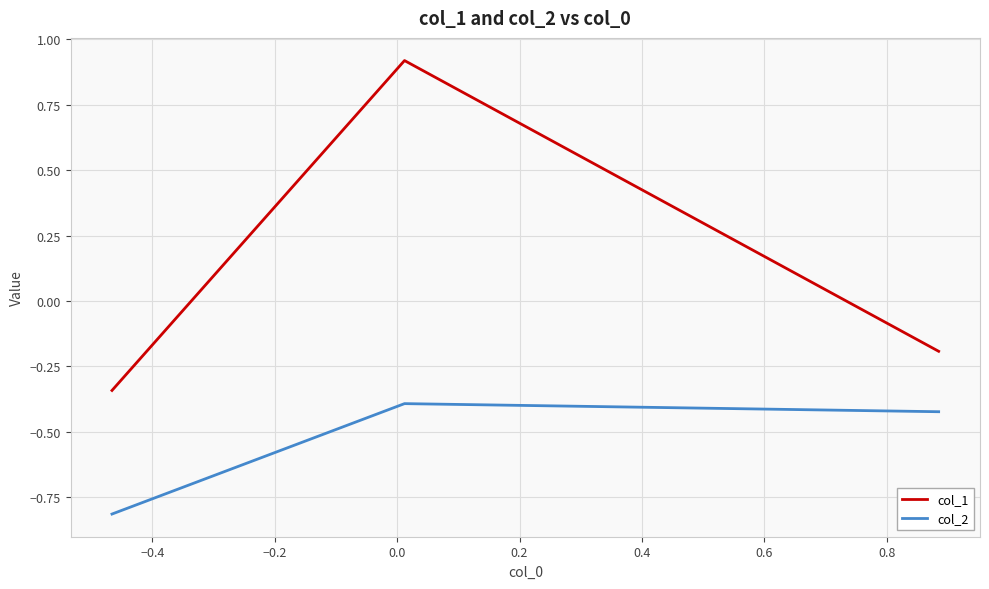

Does the chart have visible grid lines?

Yes